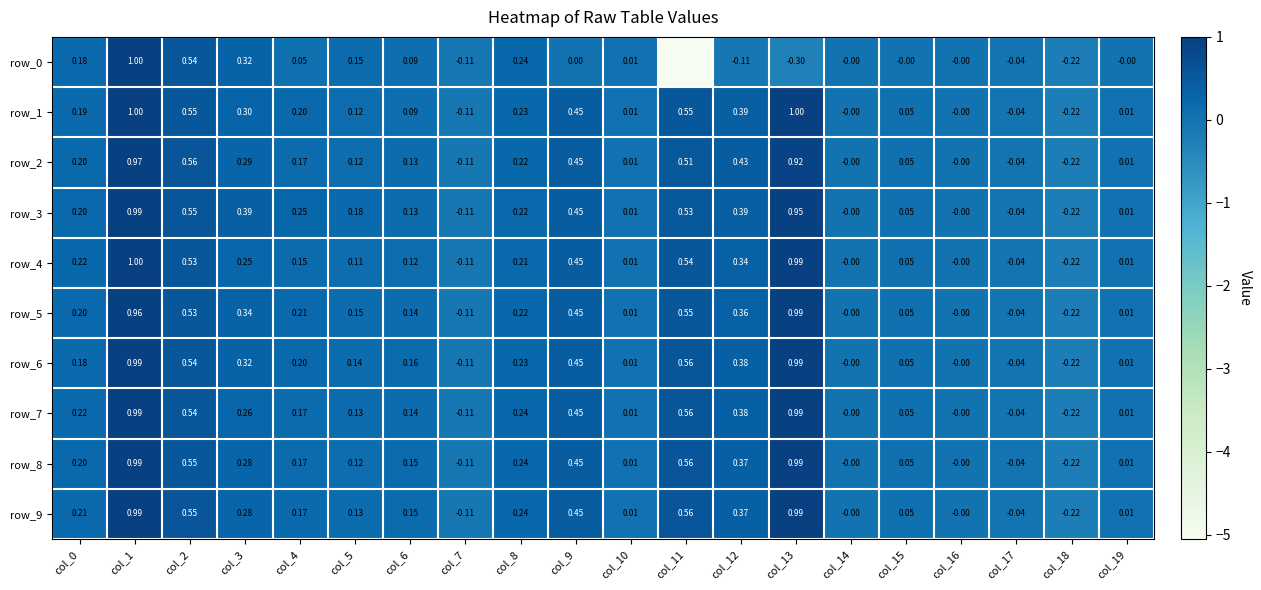

How many data points in row_4 are less than 0?

3